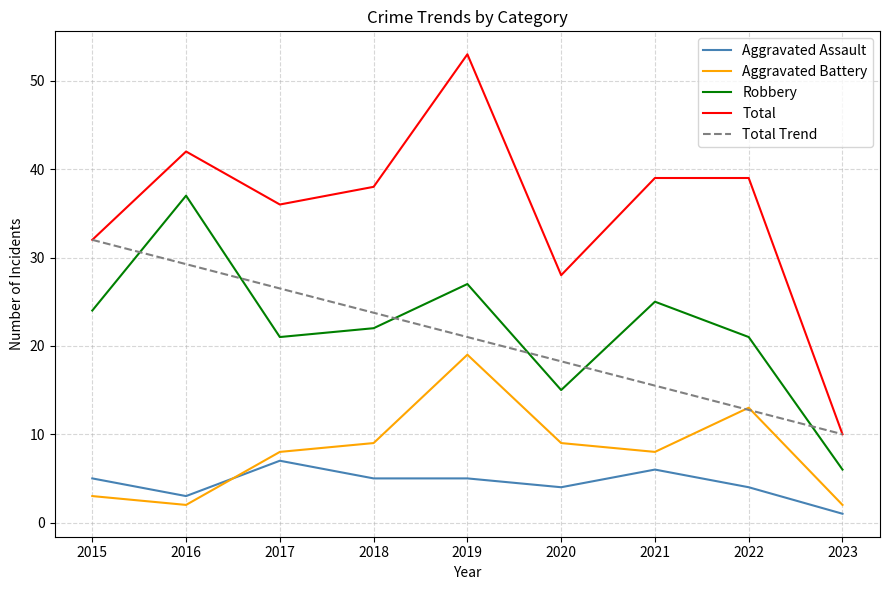

Does the chart display data point markers on the line(s)?

No